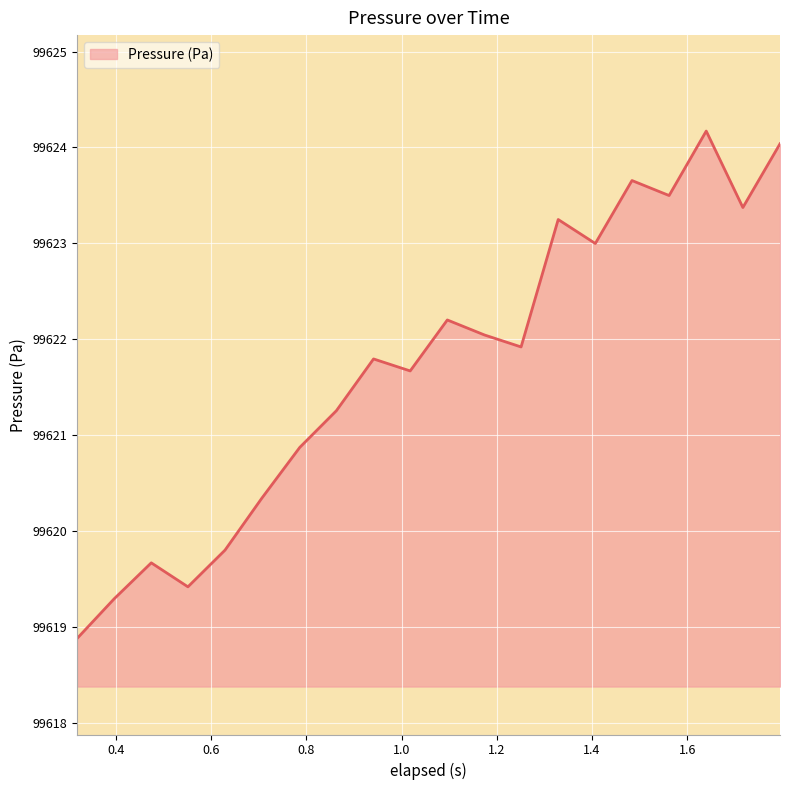

What is the difference between the maximum and minimum values?

5.3